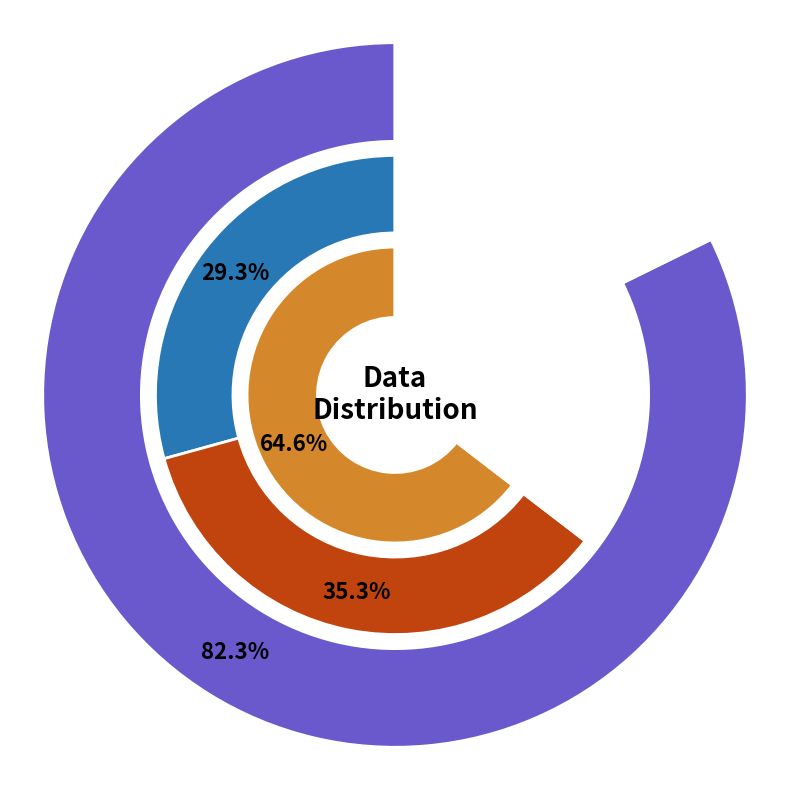

Is it true that 11 is 5% of the pie?

True